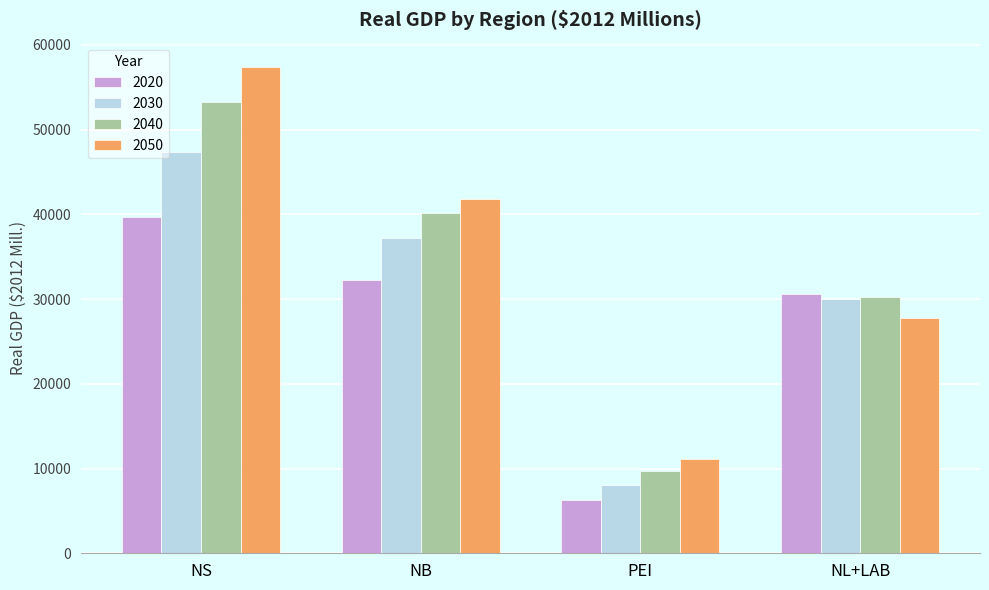

How many data points in 2020 are less than 32253?

2